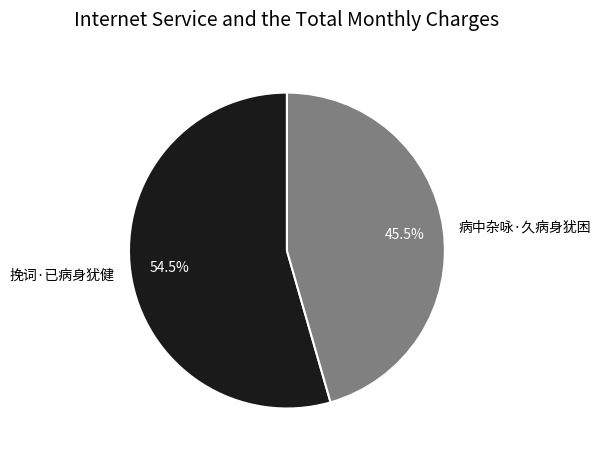

True or false: 病中杂咏·久病身犹困 accounts for 54% of the total.

False